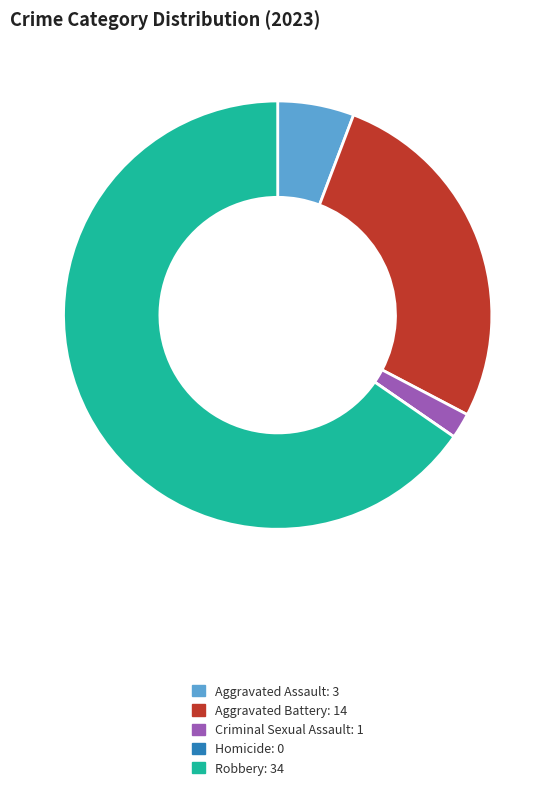

Is there a majority slice in this chart?

Yes